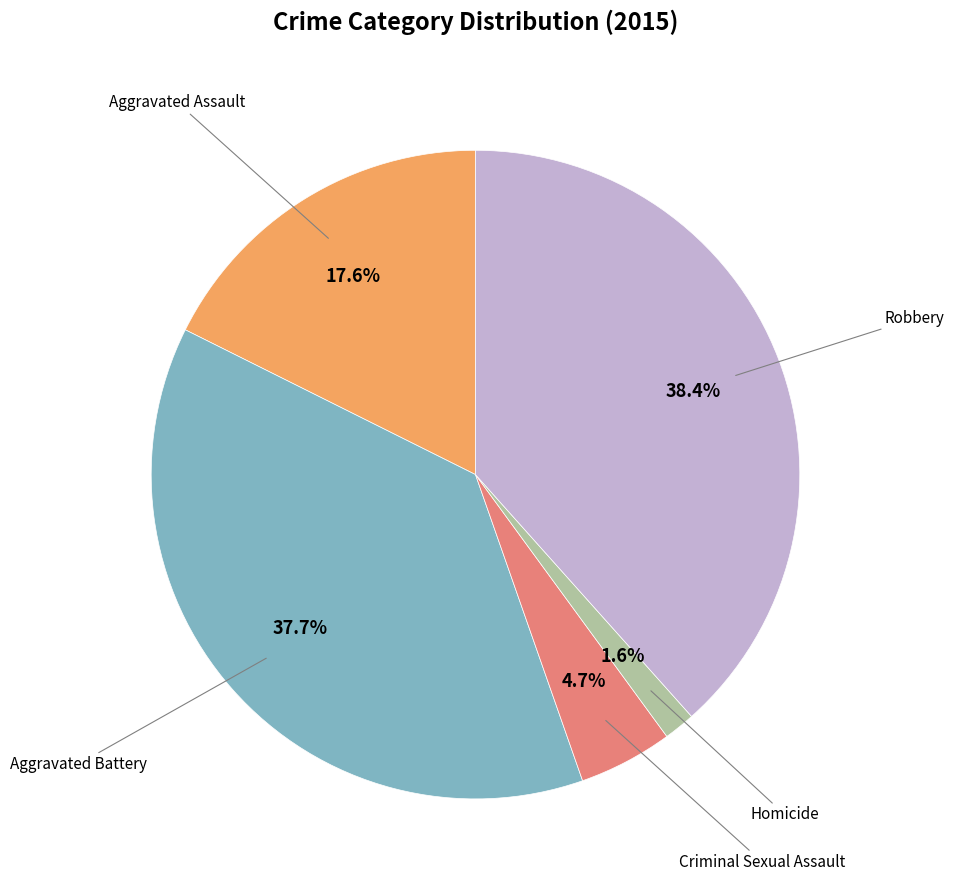

Does any single category account for the majority?

No